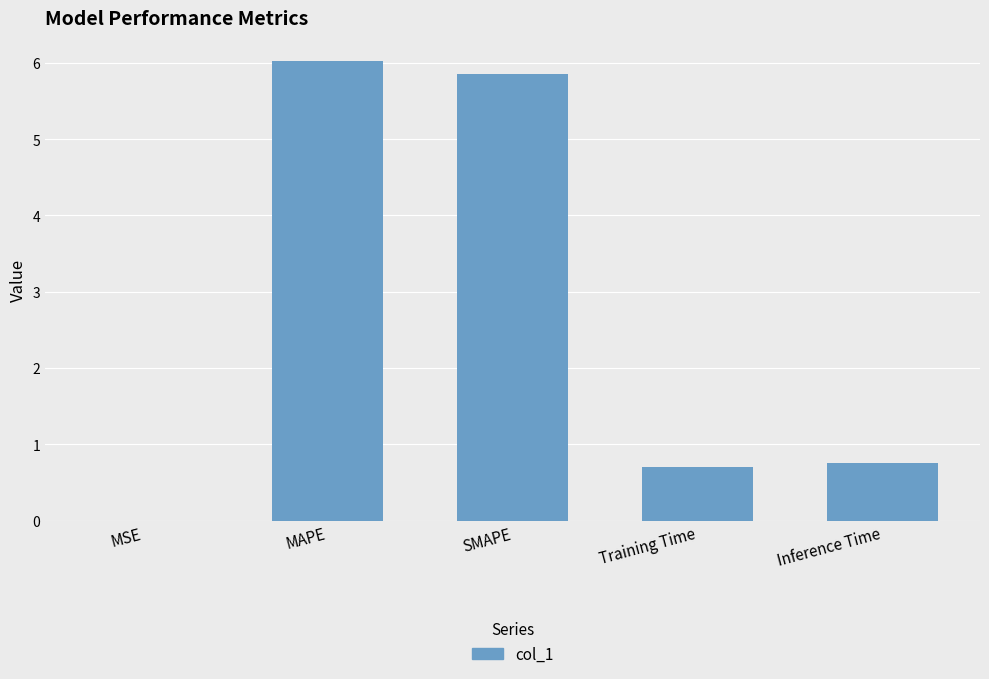

The chart shows a value of 0.0 at MSE. True or false?

True